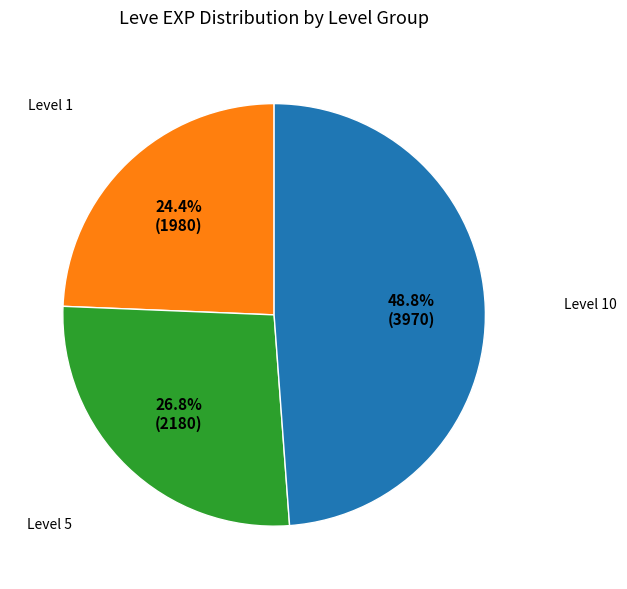

Does any single category account for the majority?

No